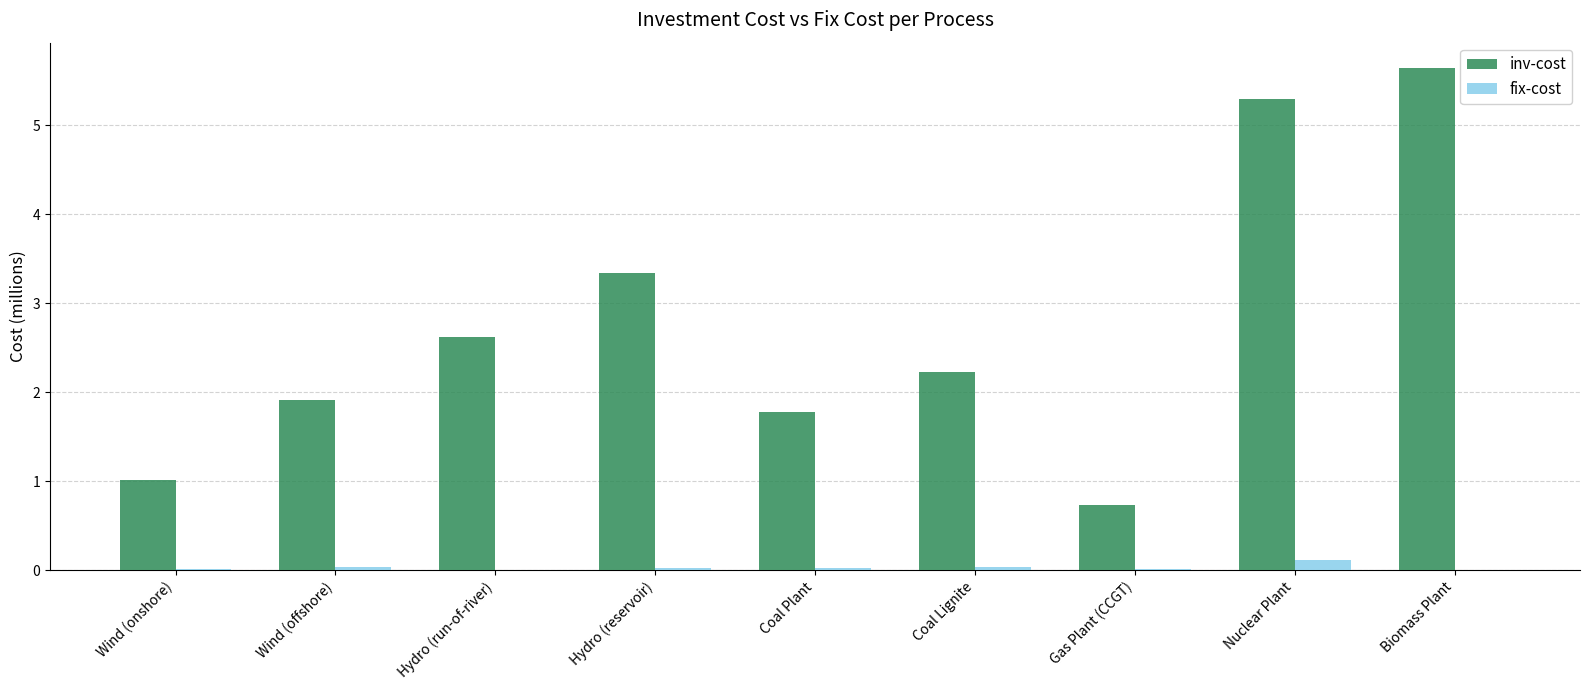

What is the greatest value displayed?

5.6